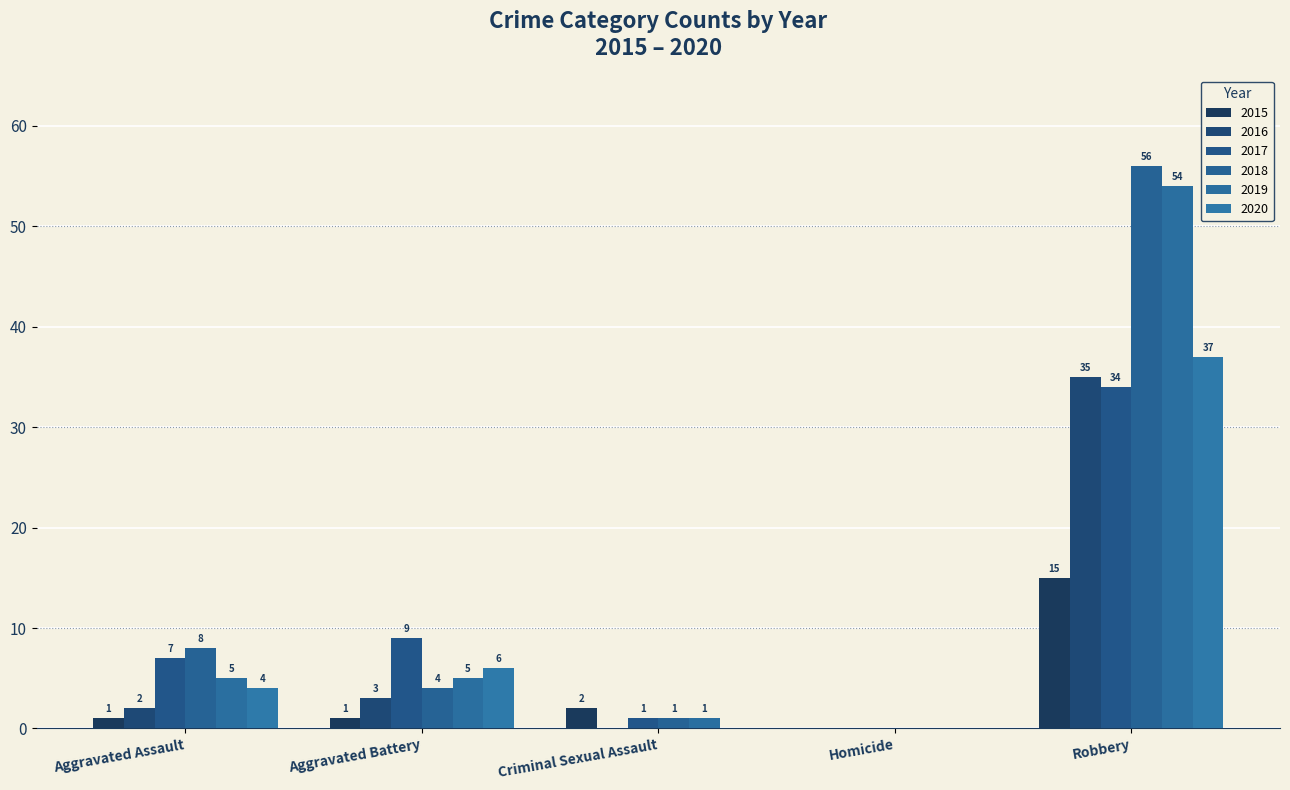

What is the total value across all series at Aggravated Assault?

27